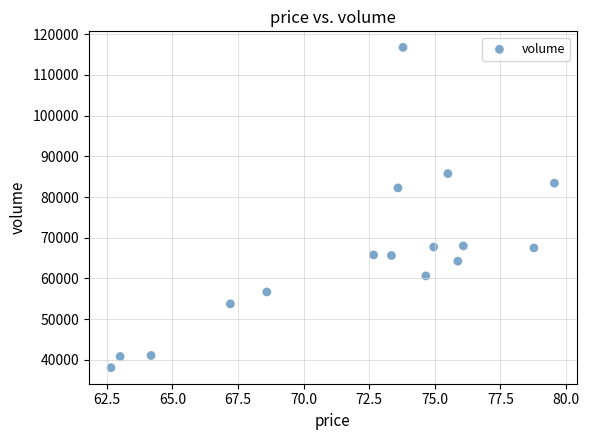

What is the range of Y values (max minus min)?

78688